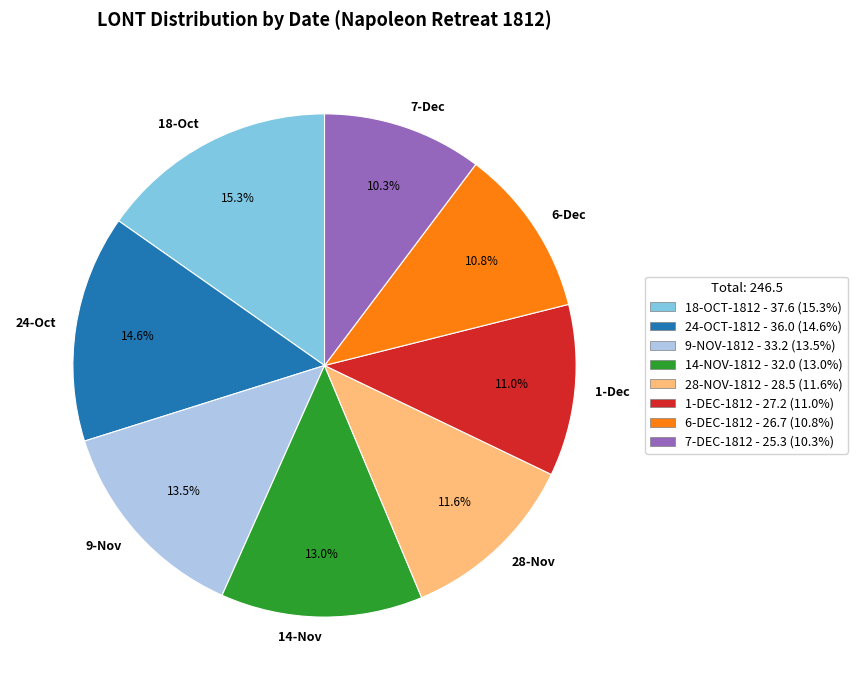

Which category has the biggest portion of the pie?

18-Oct